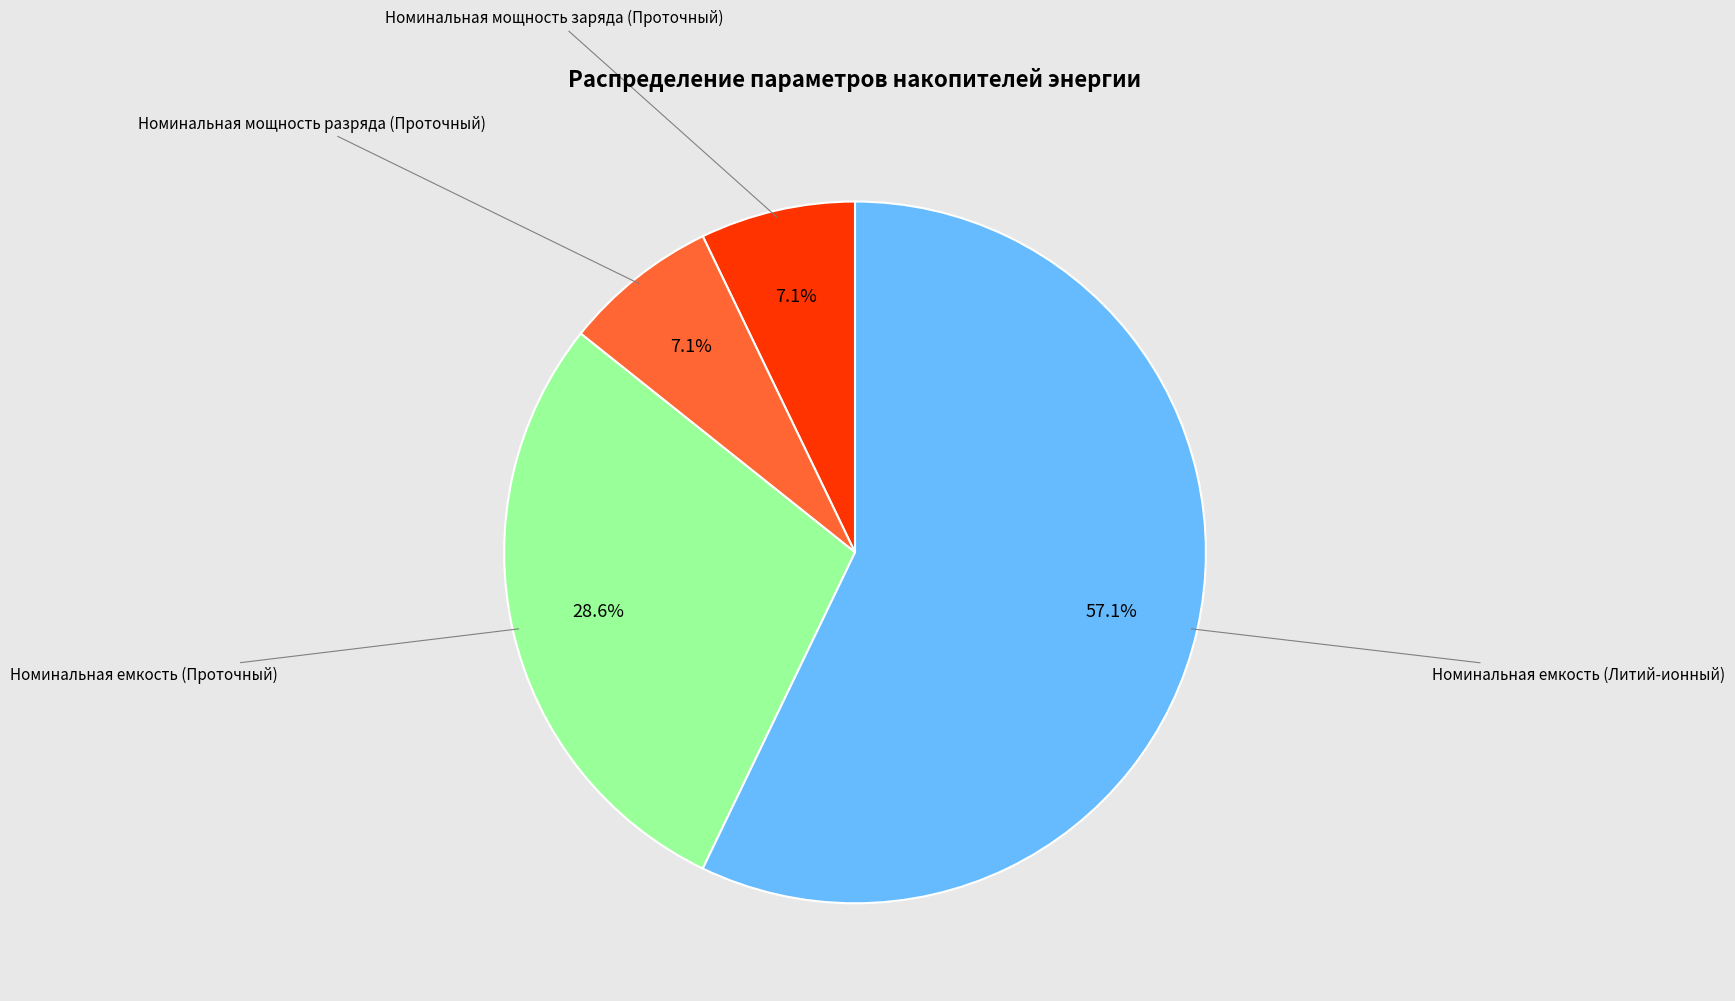

Is there any slice that represents more than half of the pie?

Yes